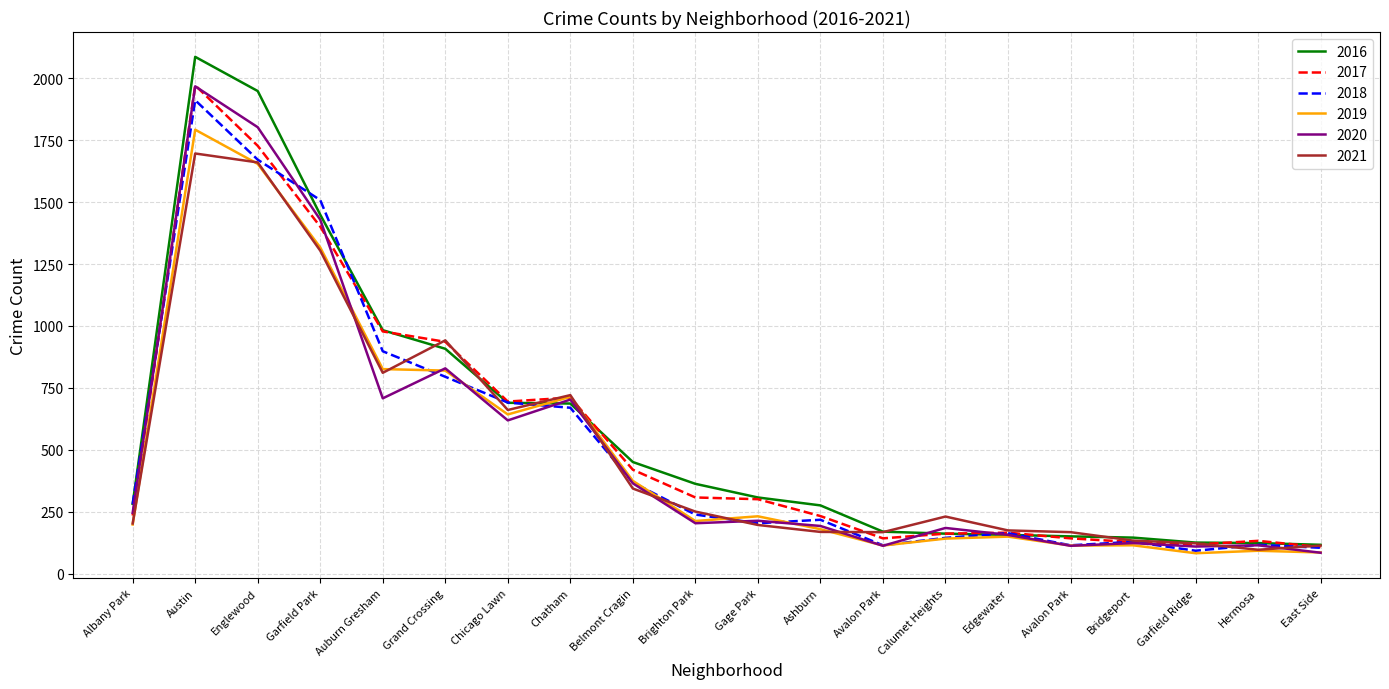

What are all the series names shown in the legend?

2016, 2017, 2018, 2019, 2020, 2021